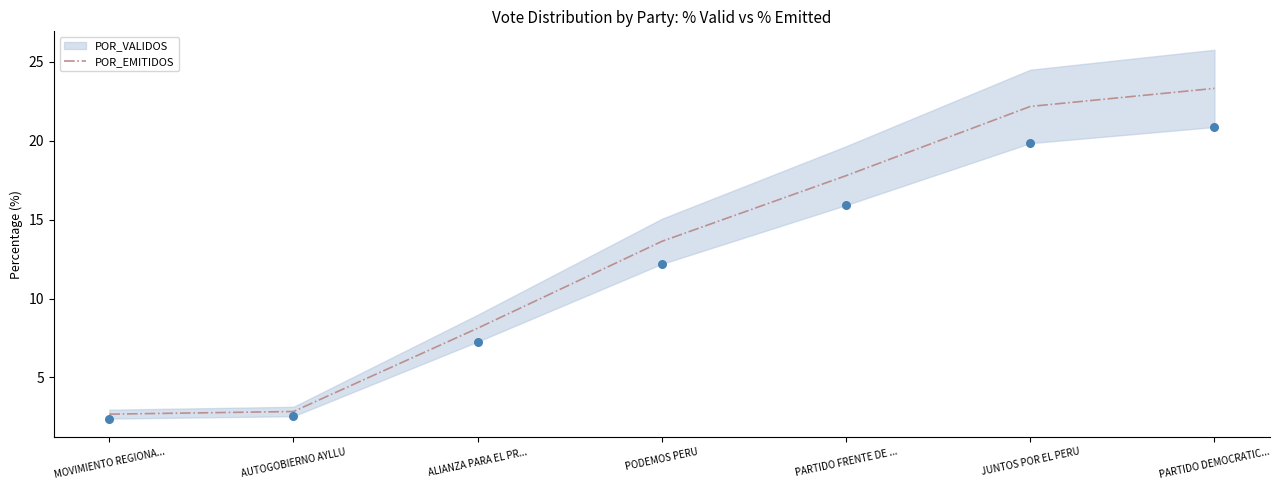

What is the change in value from MOVIMIENTO REGIONA... to PARTIDO FRENTE DE ...?

+15.1